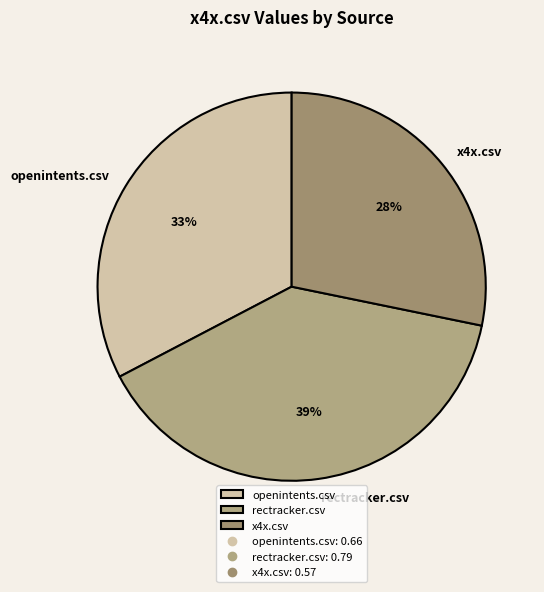

Which slice is the smallest?

x4x.csv